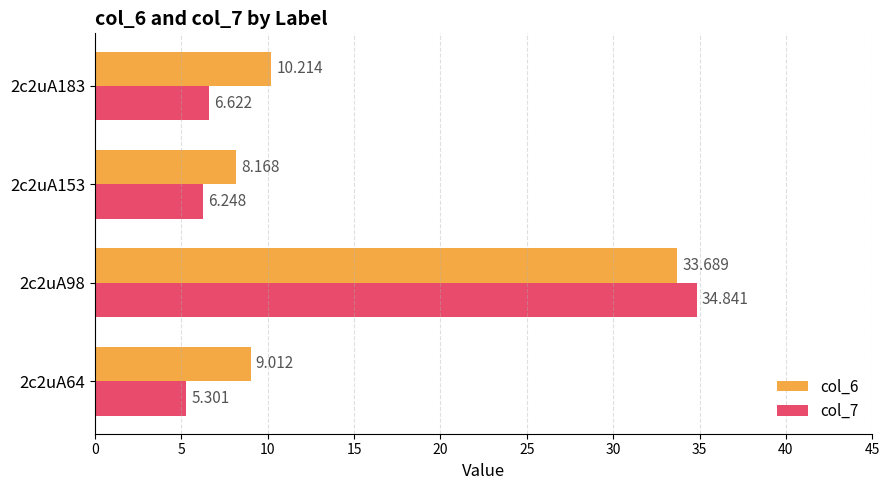

At how many categories does at least one series exceed 29?

1